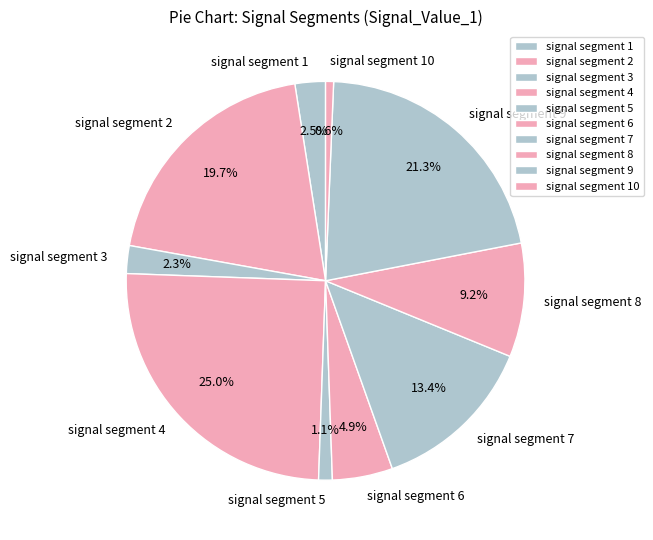

Count the number of slices in the pie.

10